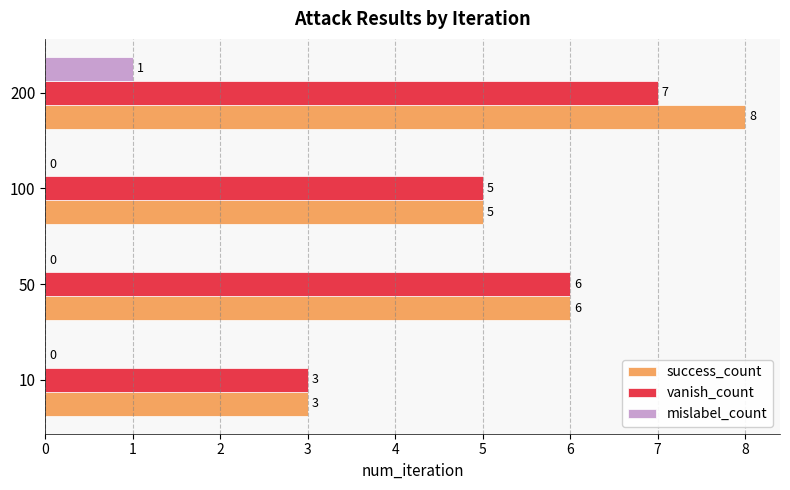

How many categories are shown in the chart?

4